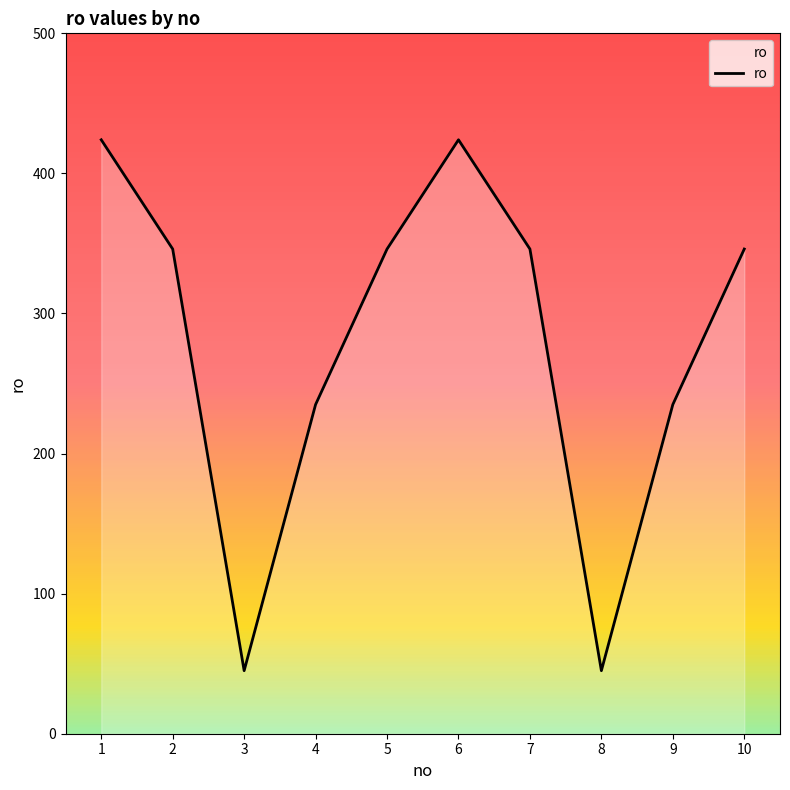

The value at 6 is 144. True or false?

False